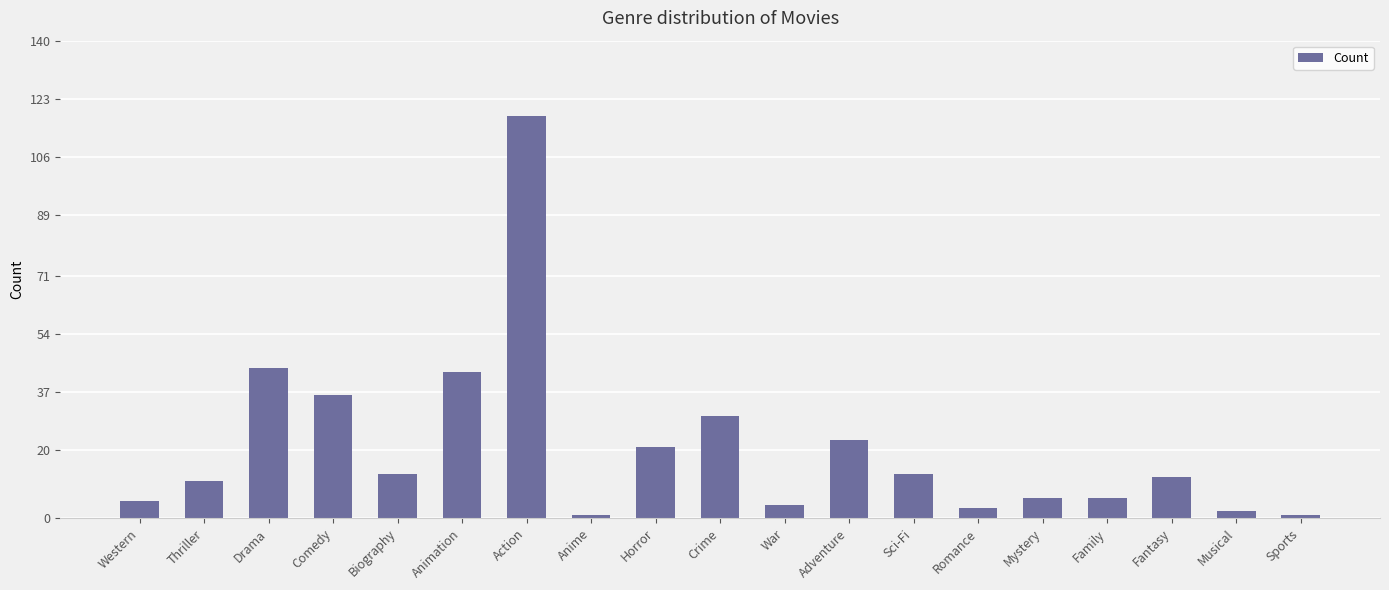

Is it true that the value at Crime is 30?

True